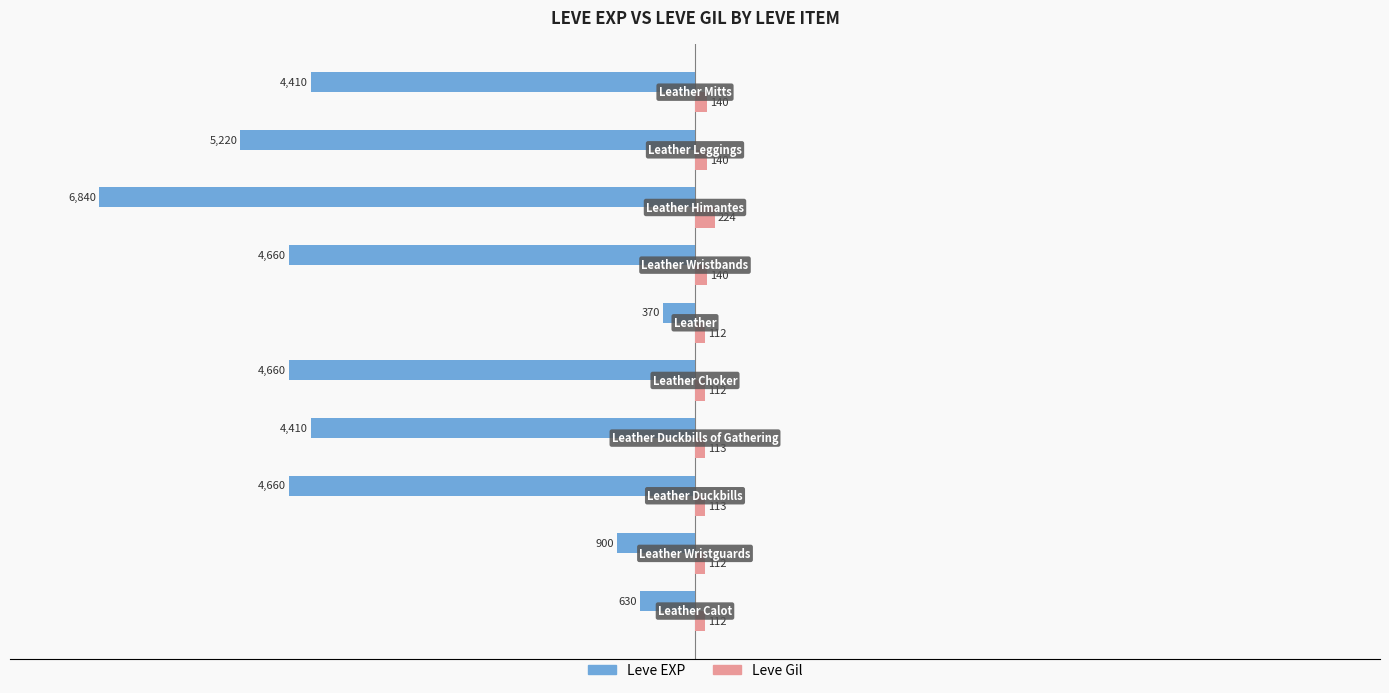

What are all the series names shown in the legend?

Leve EXP, Leve Gil